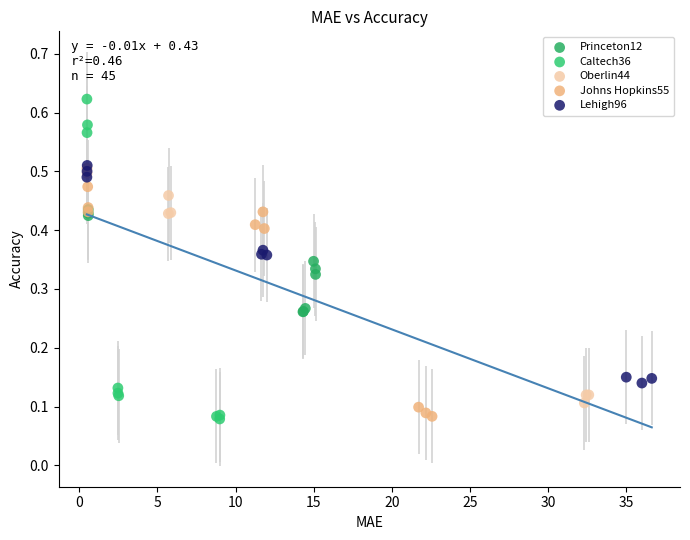

Which series has the widest spread of Y values?

Caltech36